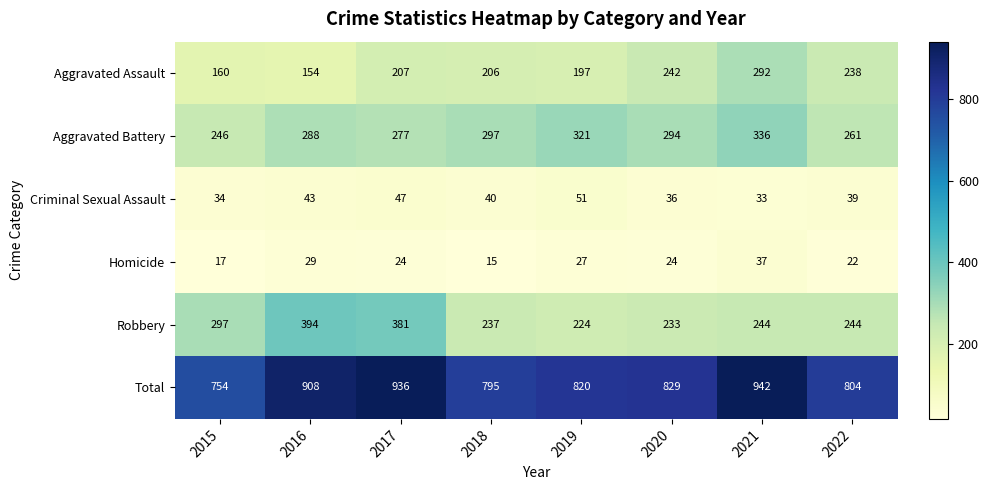

What is the sum of the Criminal Sexual Assault values at 2022 and 2017?

86